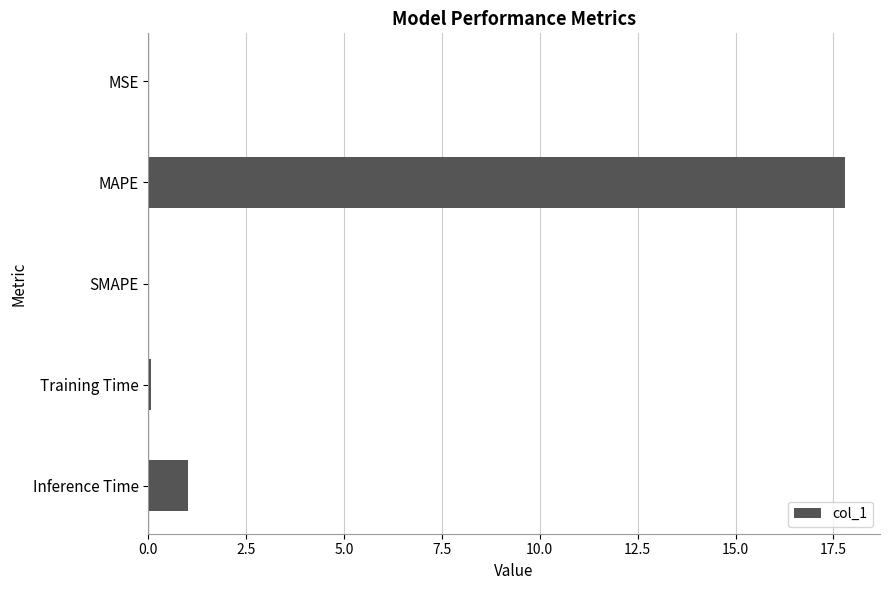

True or false: the data shows 0.0 at MSE.

True